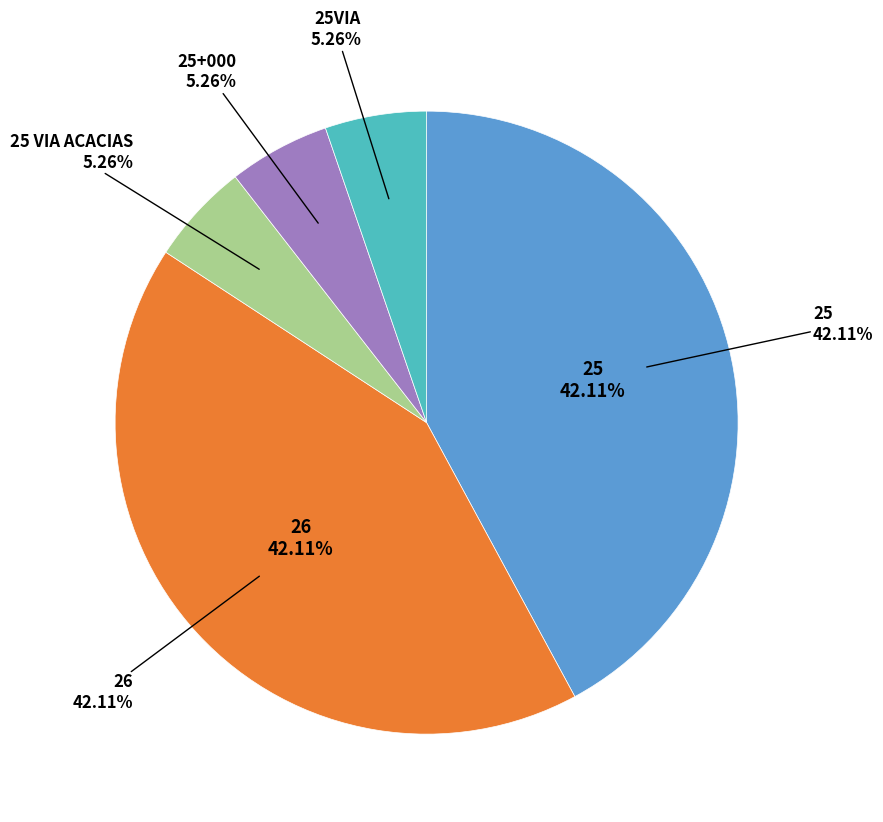

Which slice is the largest?

25